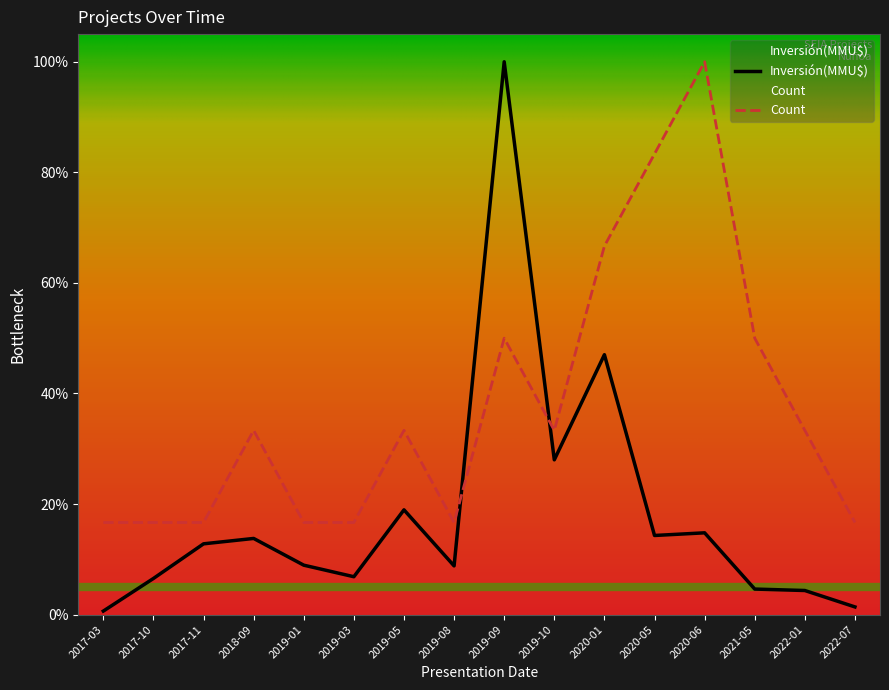

True or false: Inversión(MMU$) has more than 1 points higher than both neighbors.

True